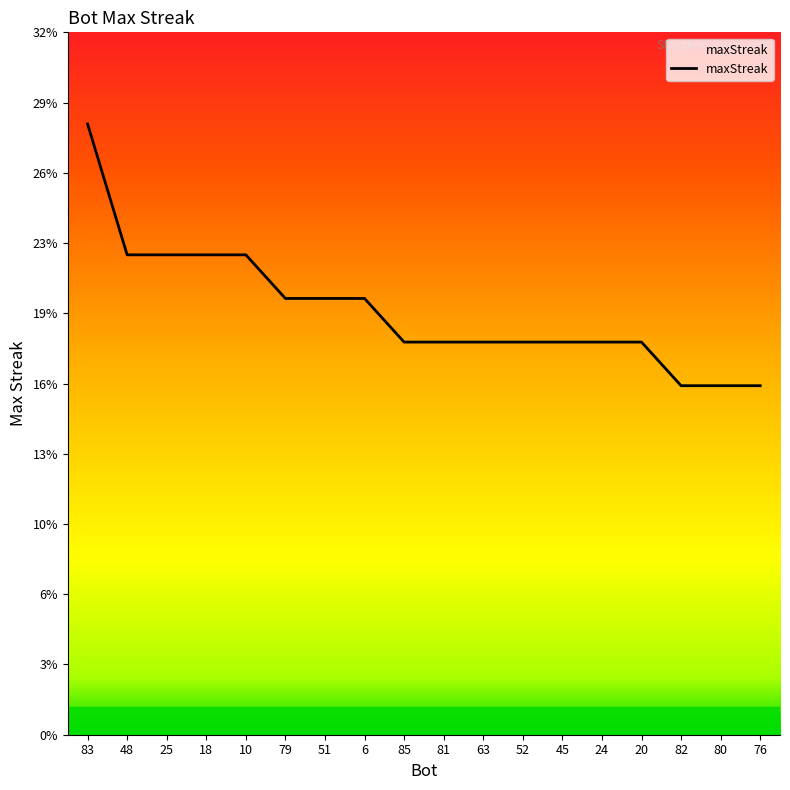

Does the chart display data point markers on the line(s)?

No